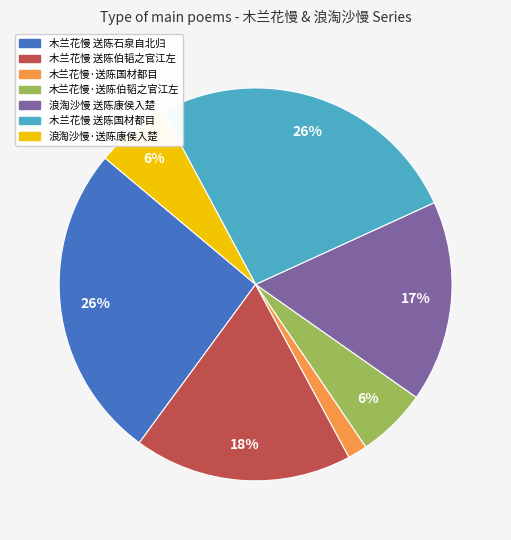

What is the smallest slice in the pie chart?

木兰花慢·送陈国材都目